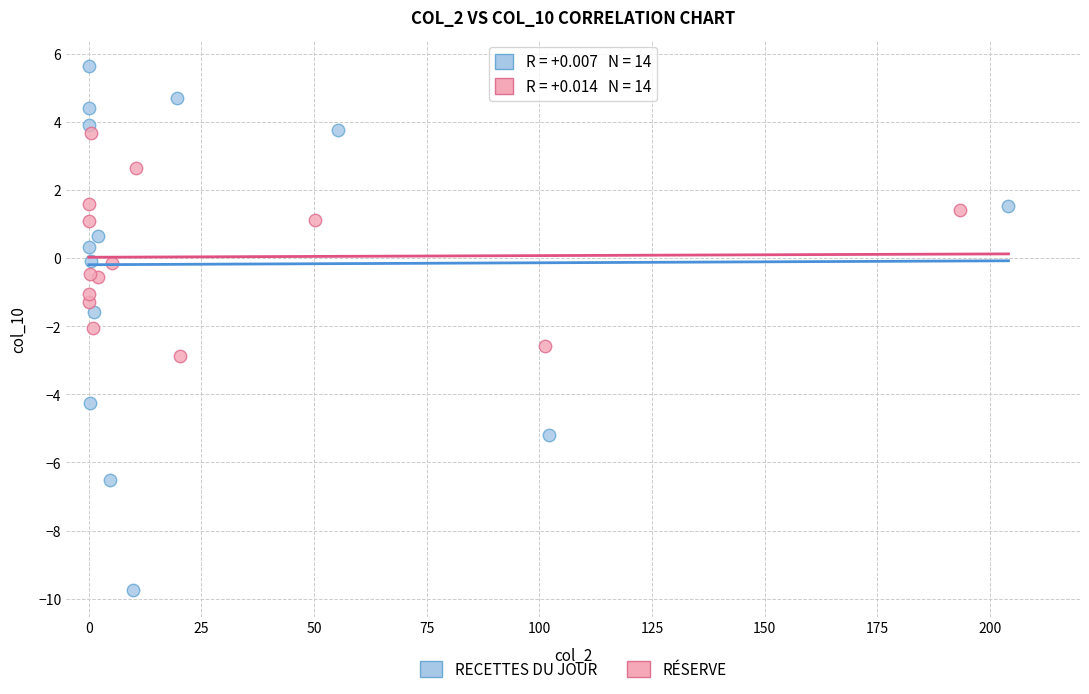

Which series contains the highest Y value?

RECETTES DU JOUR